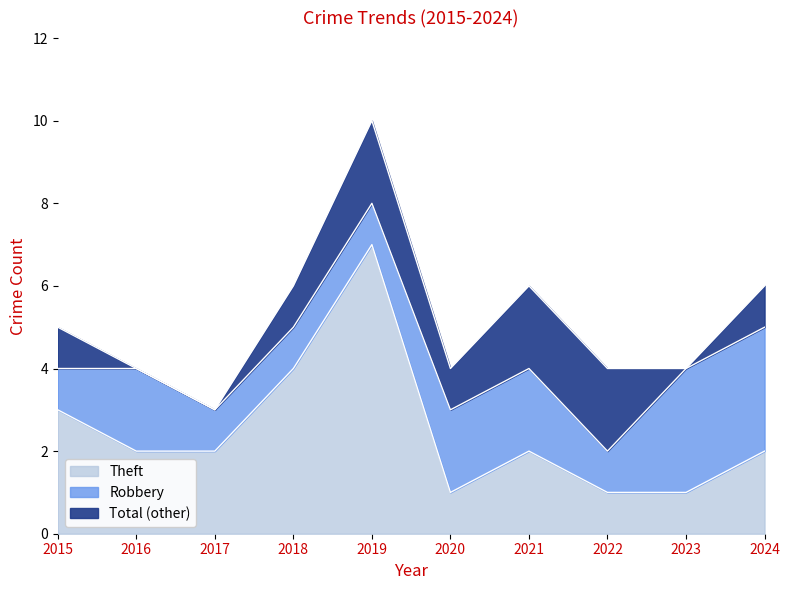

Between 2022 and 2016, which is larger?

2016